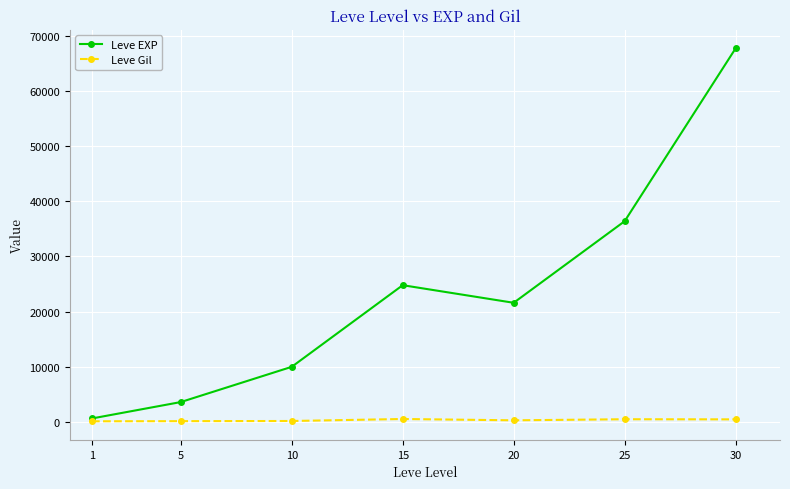

Count the number of categories in the chart.

7